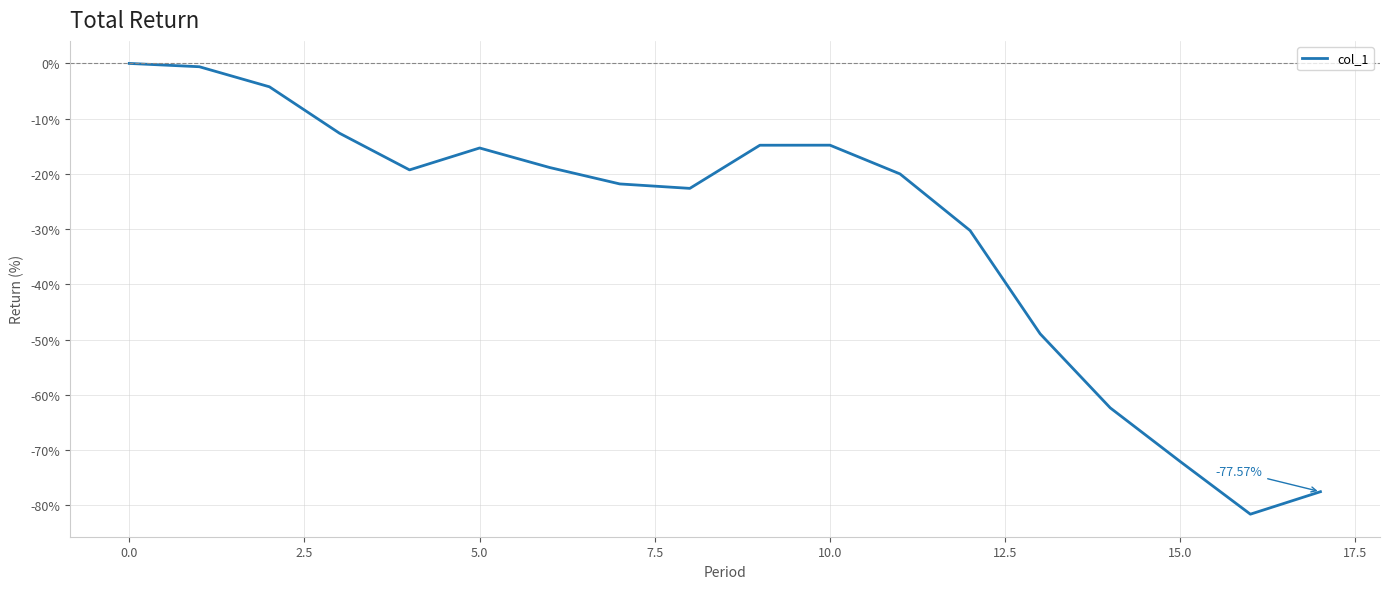

What is the difference between the maximum and minimum values?

81.6